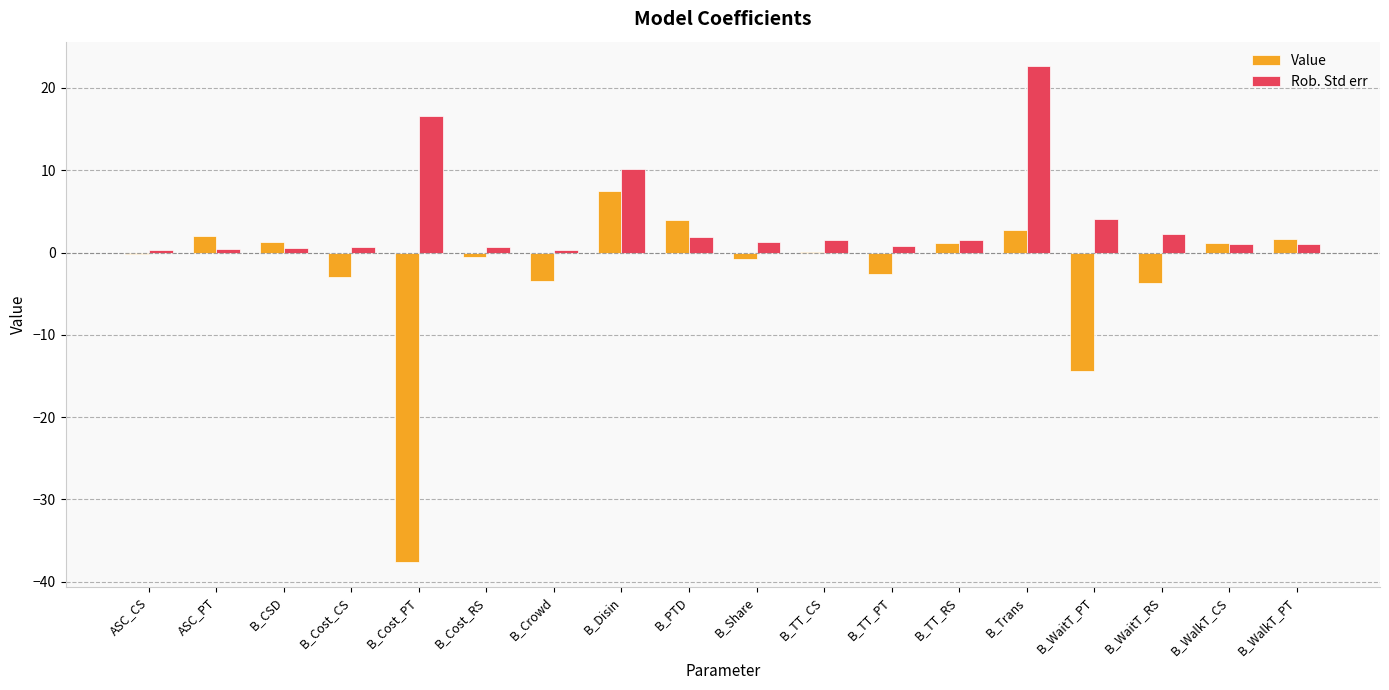

At which category is the sum across all series the highest?

B_Trans